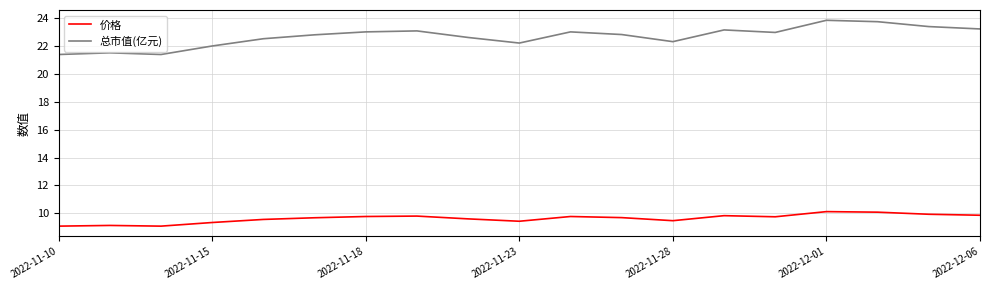

Which series has the widest spread of values?

总市值(亿元)